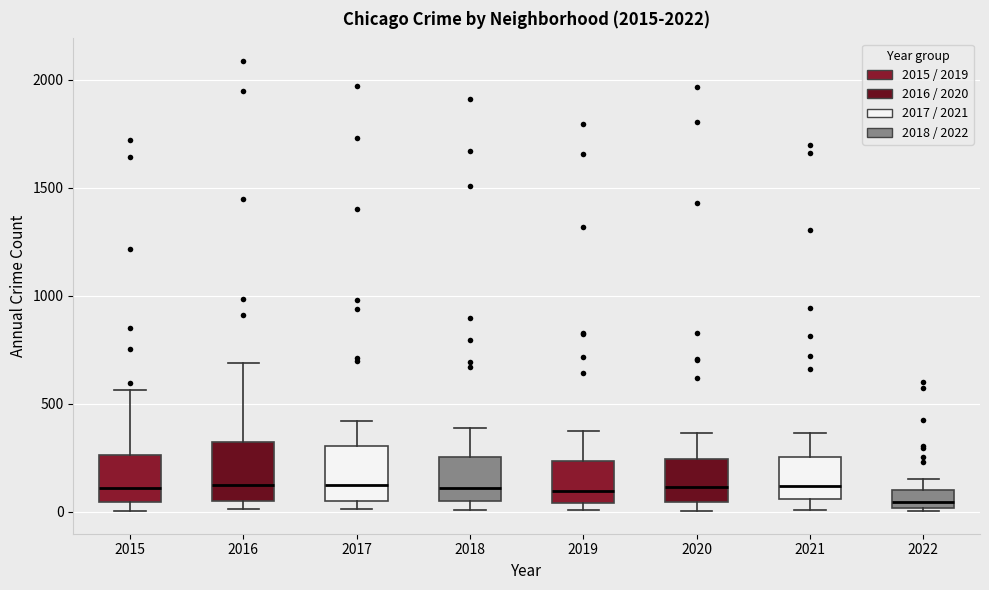

Reading left to right, transcribe this box plot: for each box, give where its median line is, the range the box spans, and where its two whiskers end, as read against the y-axis. The values are not printed on the chart, so give them approximately, as read against the axis.

2015: median 100, box 50 to 250, whiskers 0 to 550
2016: median 150, box 50 to 300, whiskers 0 to 700
2017: median 100, box 50 to 300, whiskers 0 to 400
2018: median 100, box 50 to 250, whiskers 0 to 400
2019: median 100, box 50 to 250, whiskers 0 to 400
2020: median 100, box 50 to 250, whiskers 0 to 350
2021: median 100, box 50 to 250, whiskers 0 to 350
2022: median 50, box 0 to 100, whiskers 0 to 150